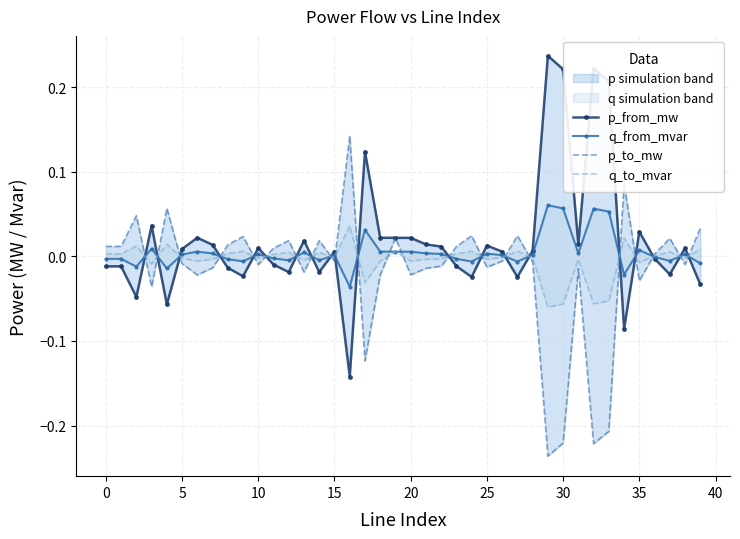

What are all the series names shown in the legend?

p_from_mw, q_from_mvar, p_to_mw, q_to_mvar